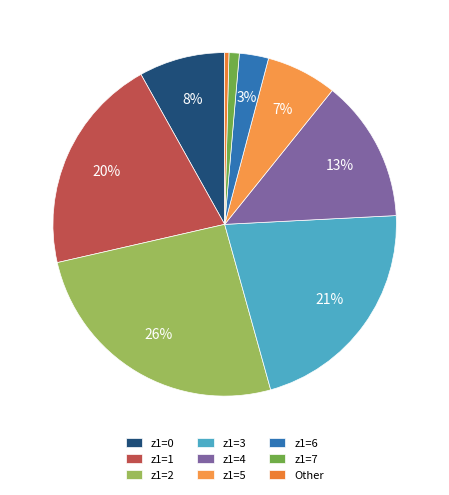

What is the largest slice in the pie chart?

z1=2